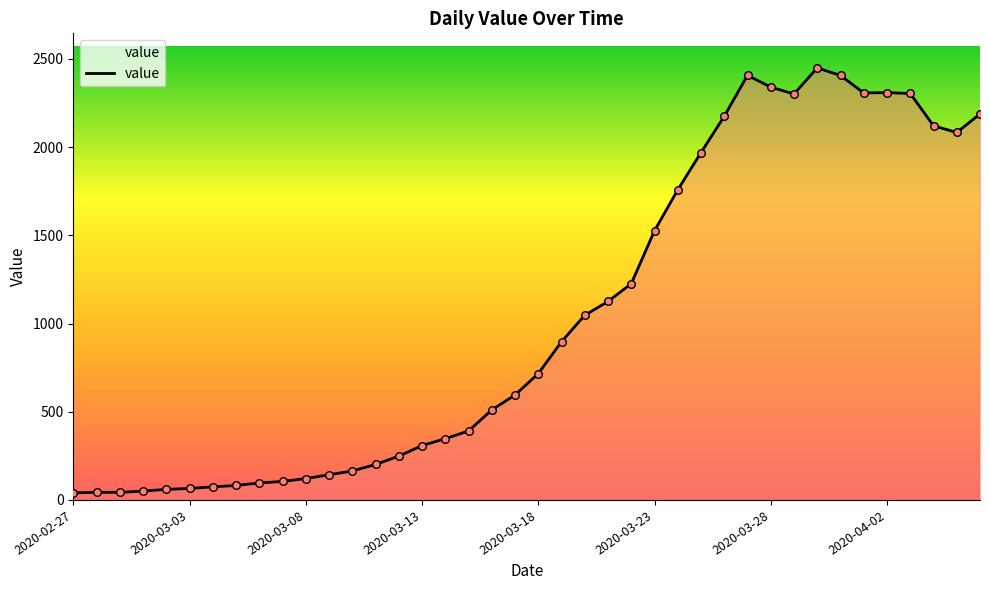

What is the difference between the maximum and minimum values?

2409